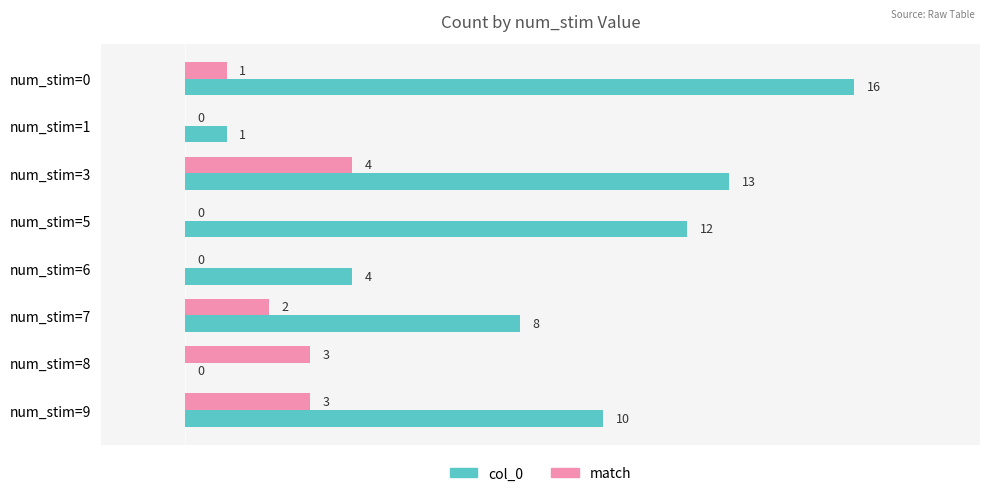

What is the maximum value shown in the chart?

16